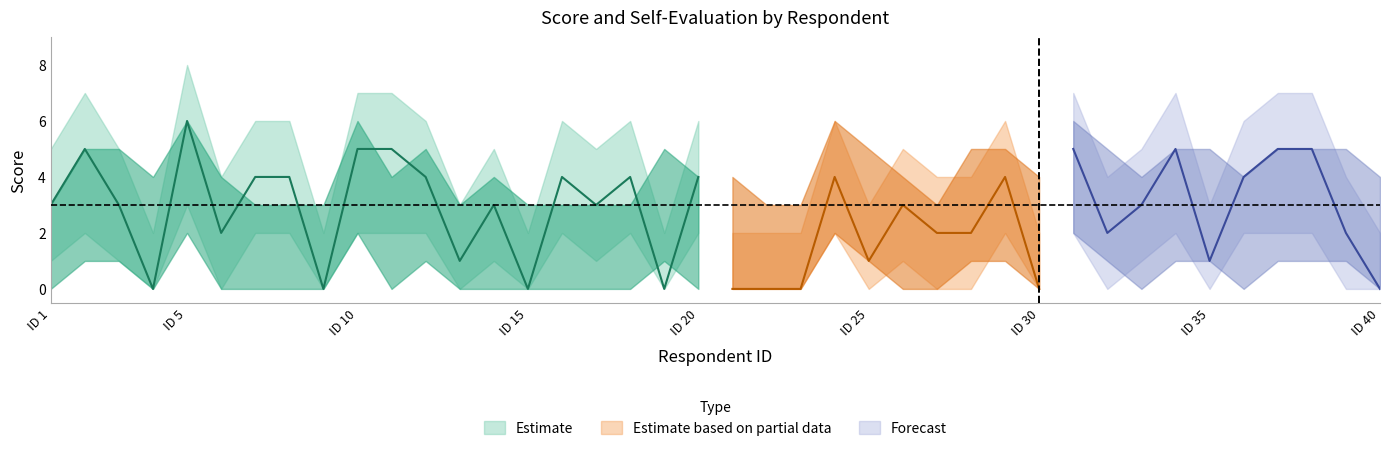

True or false: self_eval and self_eval_lower intersect in this chart.

False